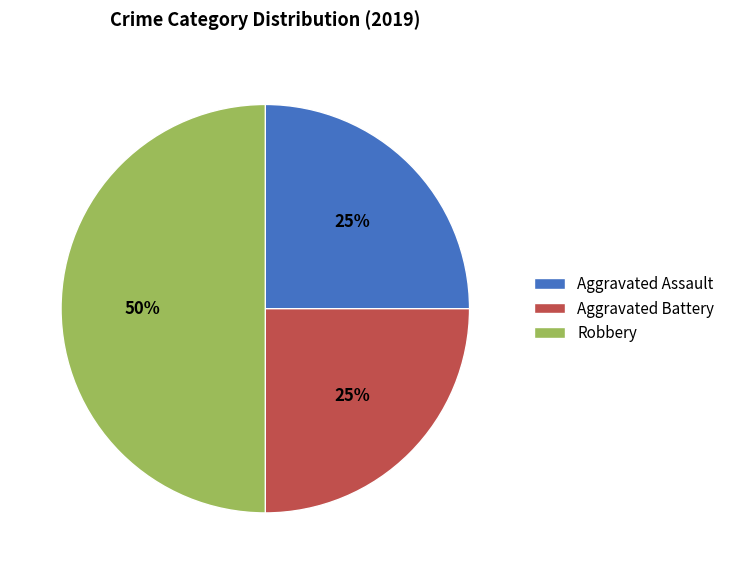

True or false: Aggravated Battery accounts for 25% of the total.

True